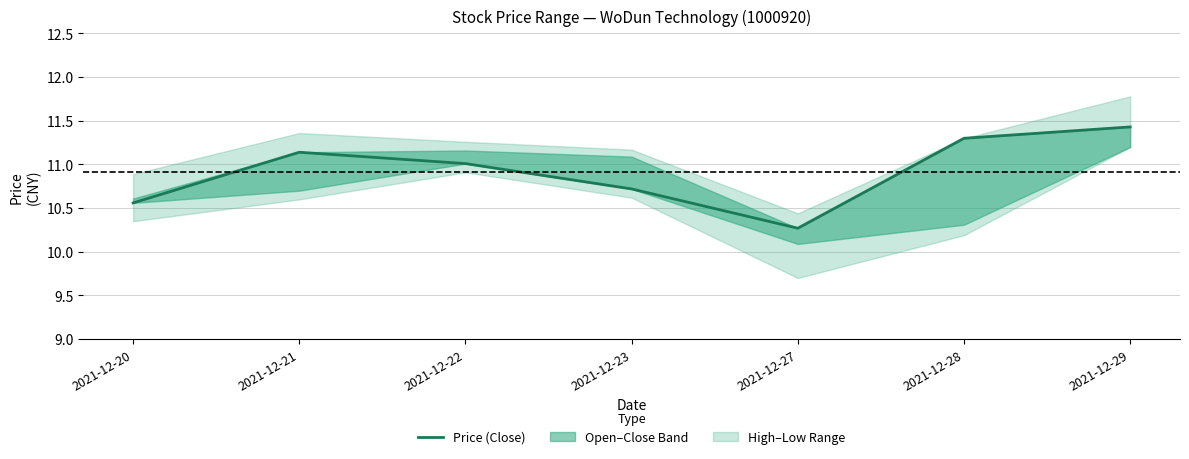

Is it true that the value at 2021-12-20 is 6.5?

False